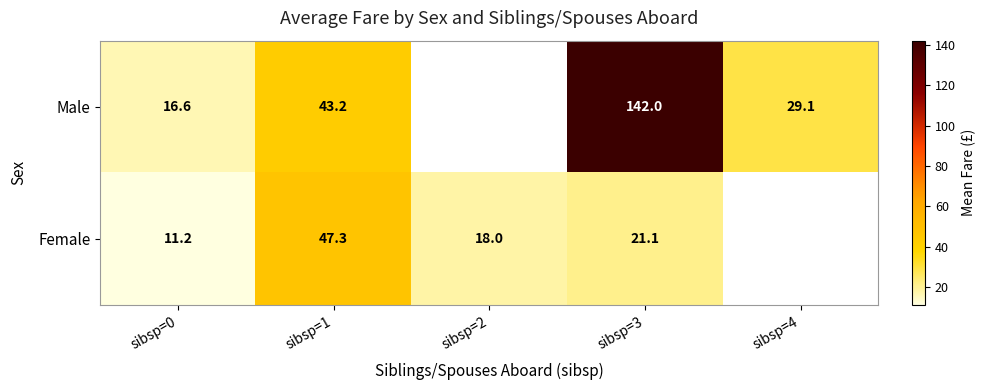

Between sibsp=2 and sibsp=3, which is larger?

sibsp=3